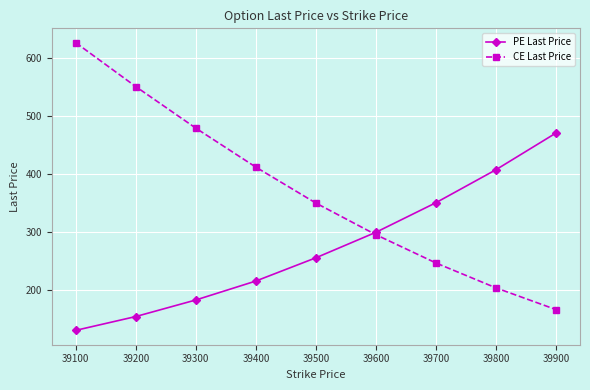

What is the maximum value for CE Last Price?

625.7